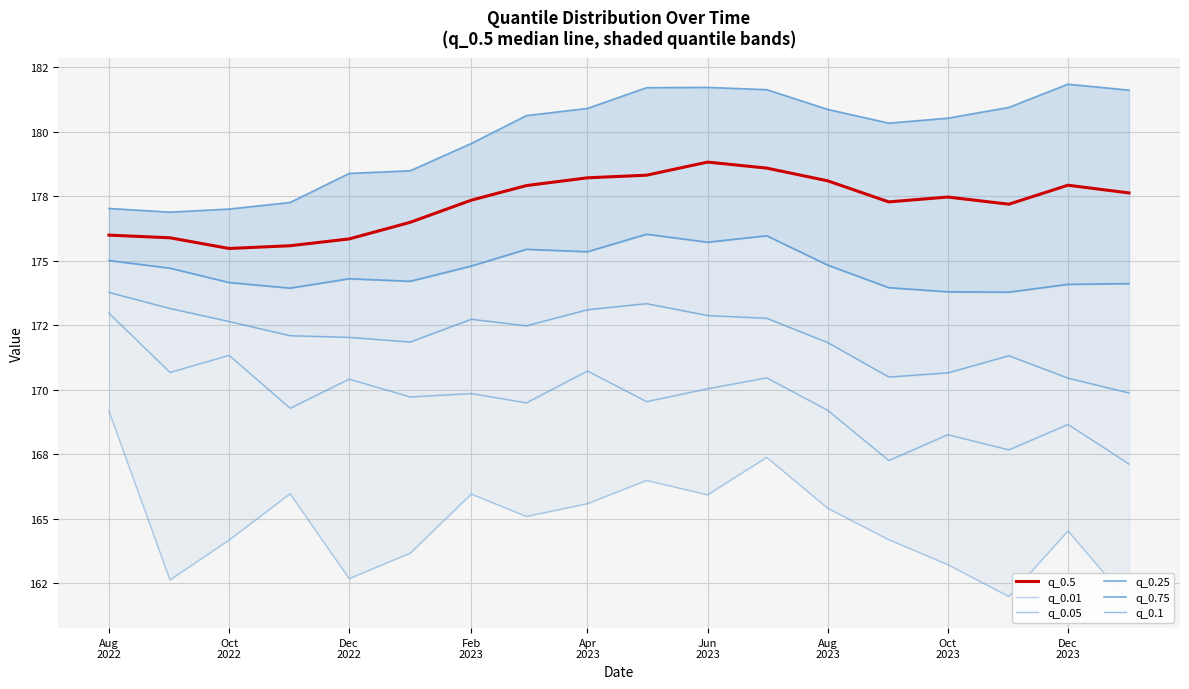

True or false: q_0.01 and q_0.1 intersect in this chart.

False